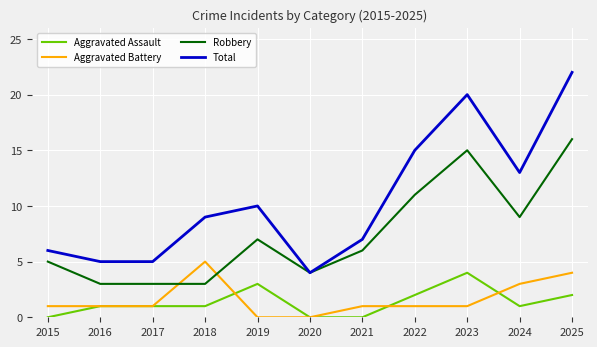

What is the spread (max minus min) of values at 2017?

4